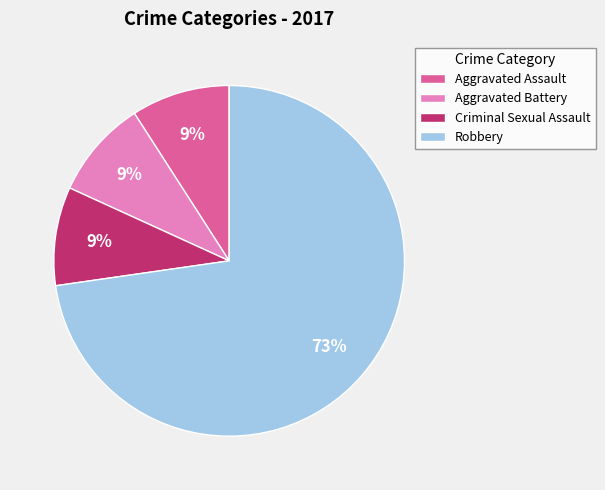

Is the sum of Criminal Sexual Assault and Robbery greater than half?

Yes